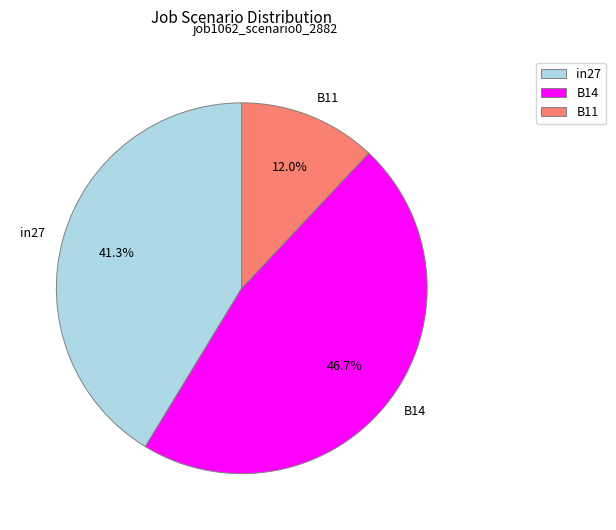

Combined, do B14 and in27 account for over 50%?

Yes